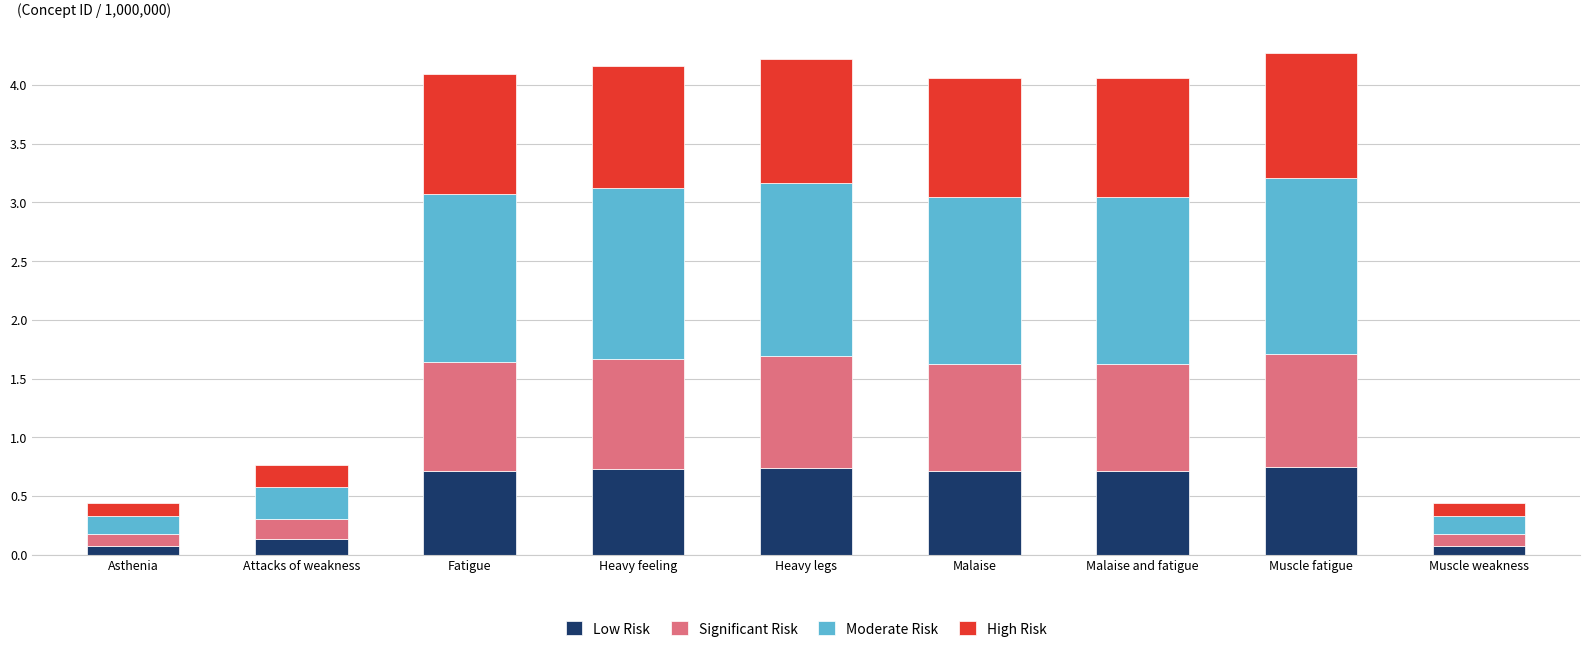

True or false: Low Risk has a value of 0.2 at Fatigue.

False